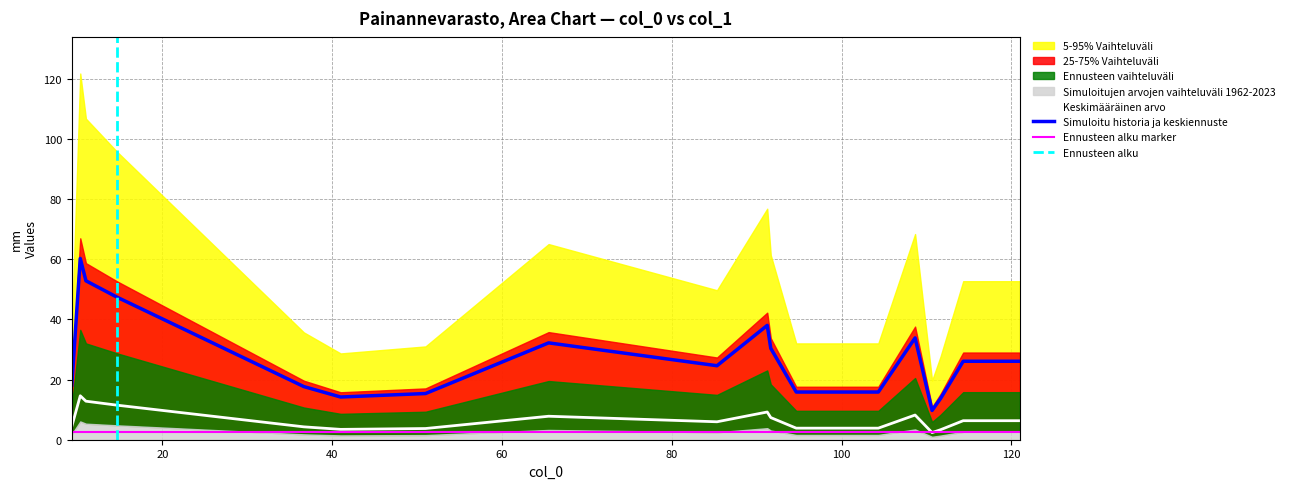

True or false: Ennusteen alku marker and Simuloitu historia ja keskiennuste intersect in this chart.

False